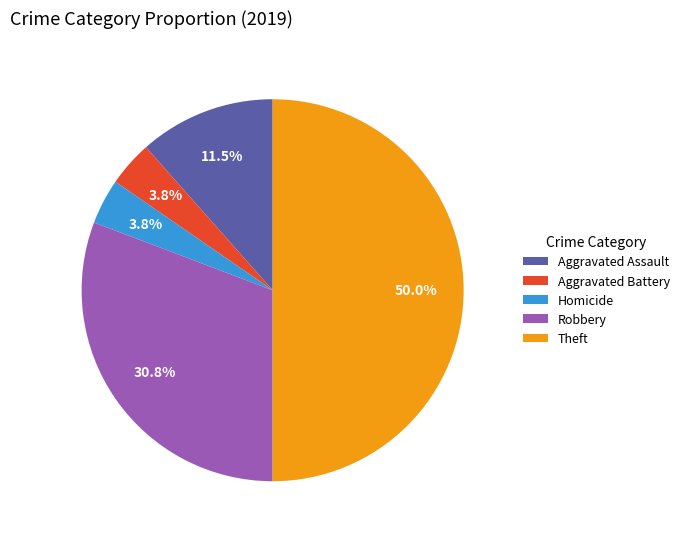

Between Homicide and Aggravated Assault, which is larger?

Aggravated Assault